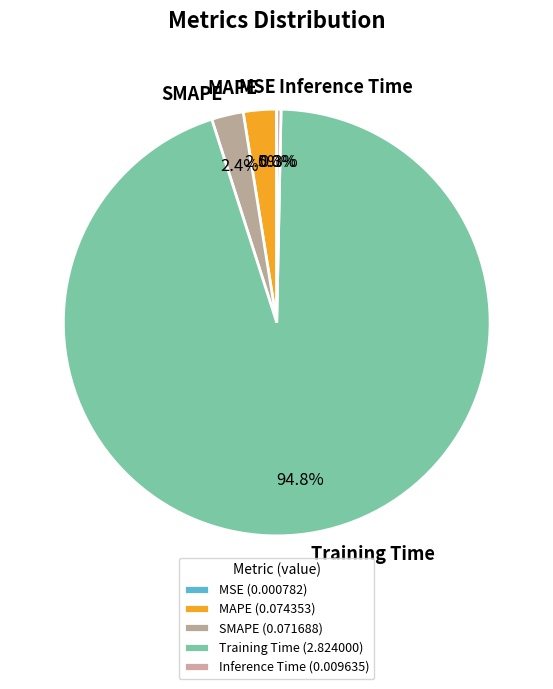

To the nearest percent, what is the difference between the SMAPE and Training Time slice percentages?

92%